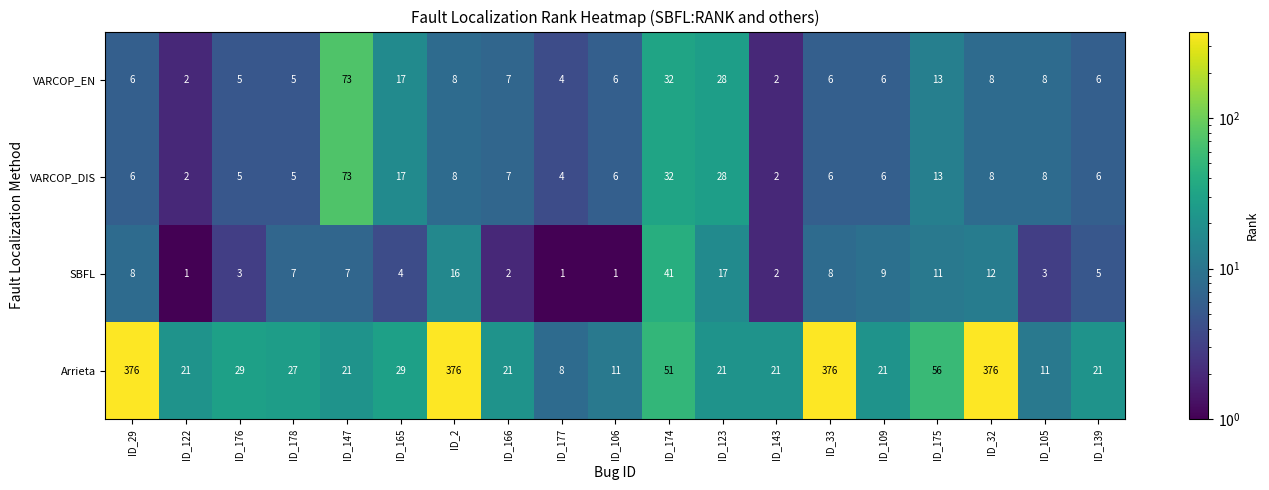

What is the average value of the Arrieta series?

99